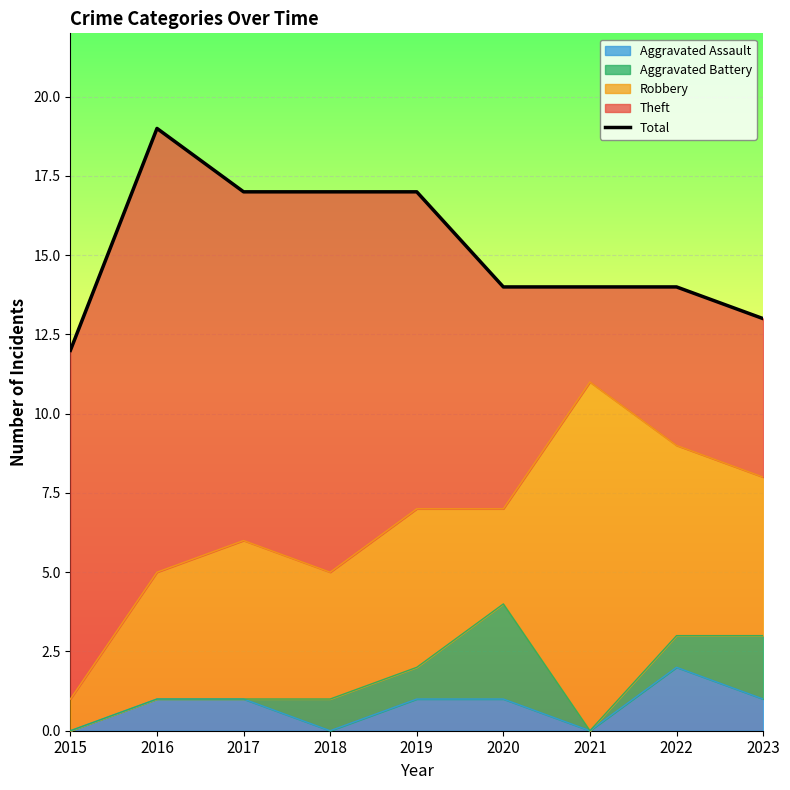

The value at 2022 is 14. True or false?

True